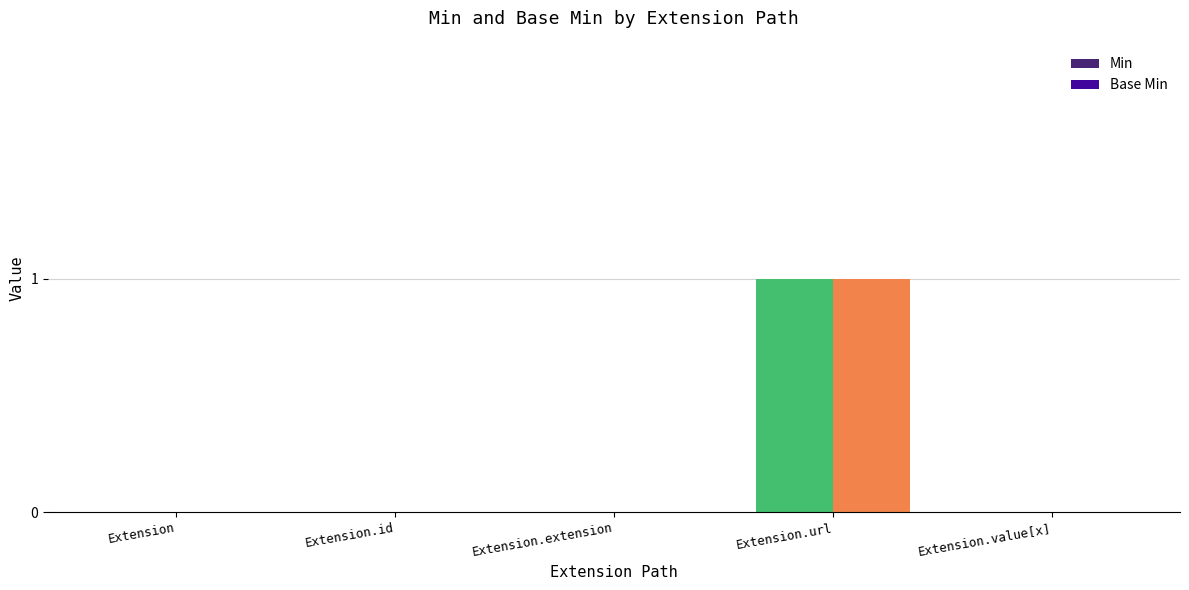

True or false: Base Min has a value of 1 at Extension.url.

True